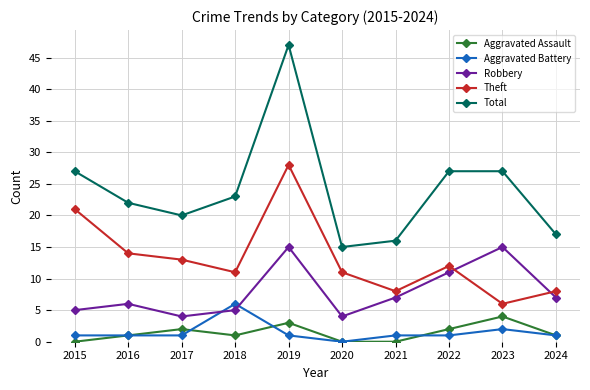

What is the difference between the second highest and minimum values in the Theft series?

15